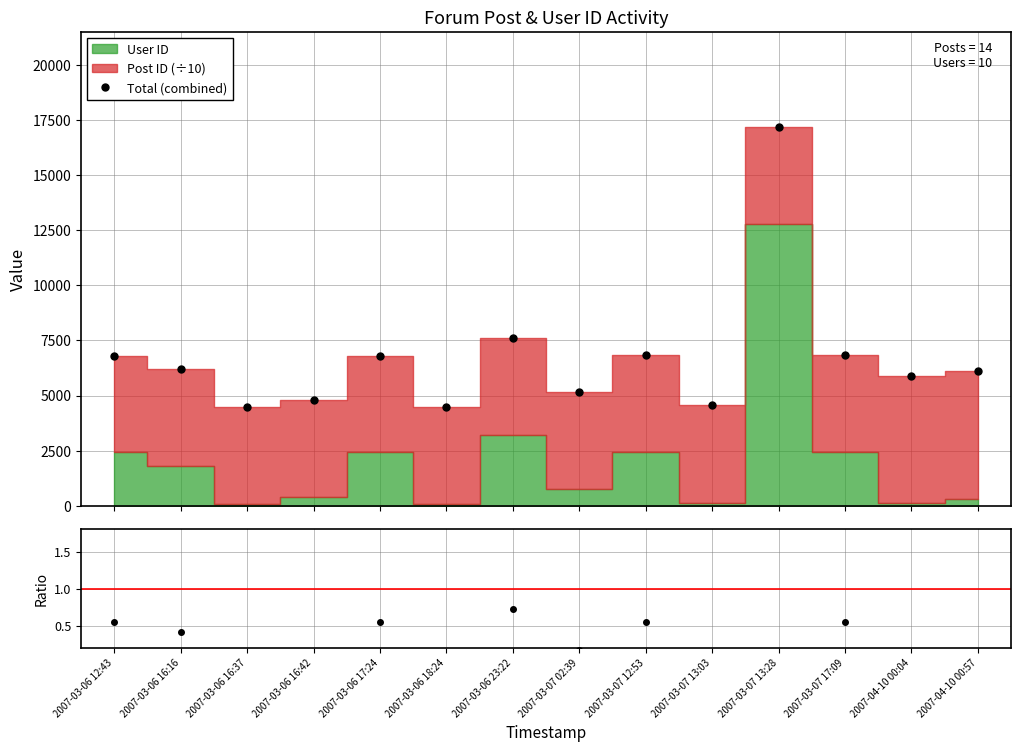

True or false: Total (combined) has more than 2 points higher than both neighbors.

True